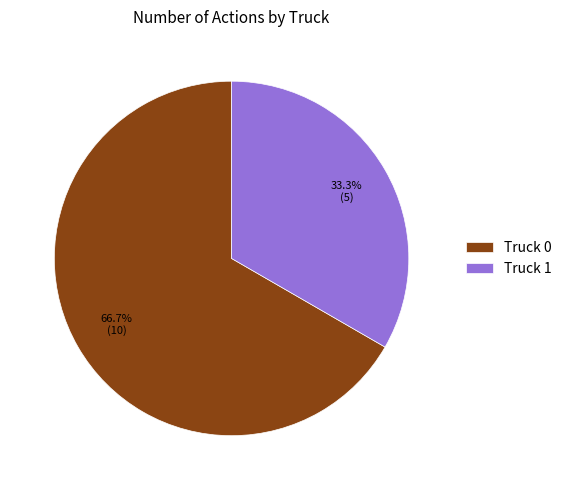

Rank the categories by value from lowest to highest.

Truck 1, Truck 0